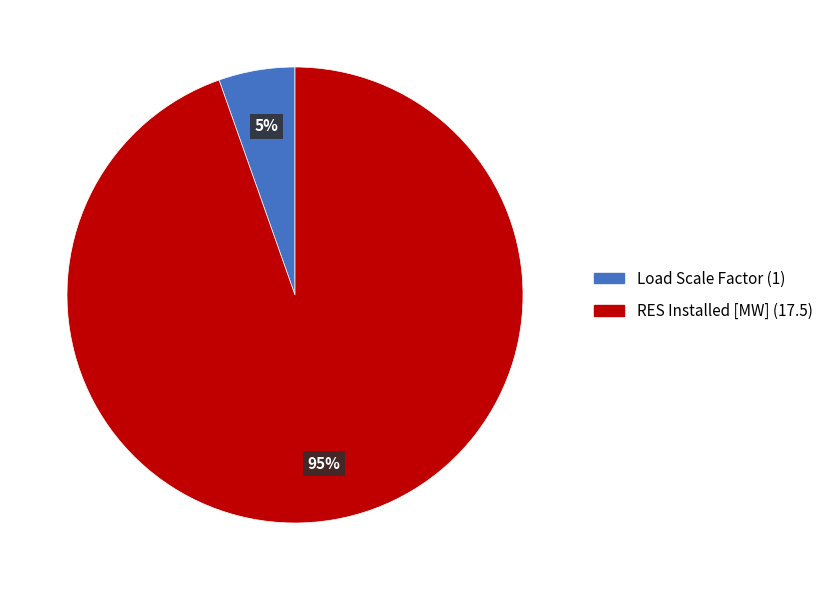

To the nearest percent, what is the average slice percentage?

50%